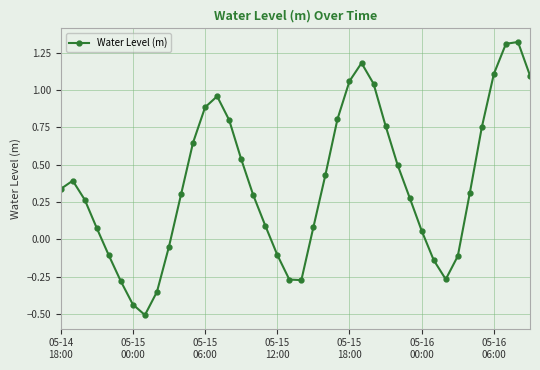

What is the minimum value shown in the chart?

-0.5